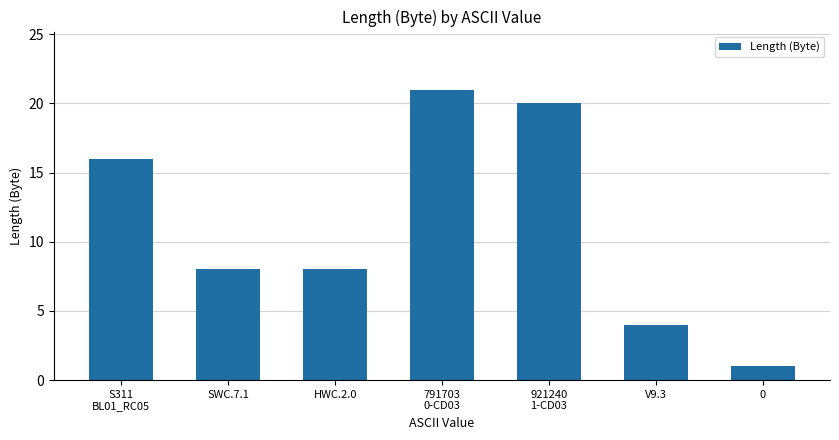

What is the maximum value shown in the chart?

21